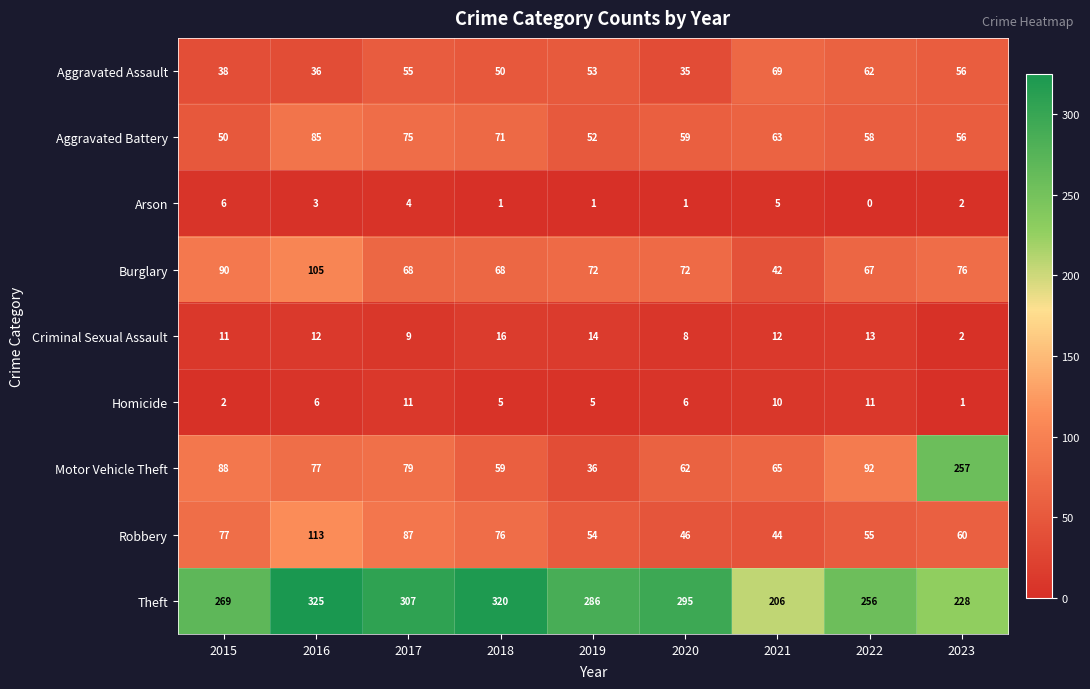

At which category is the sum across all series the highest?

2016